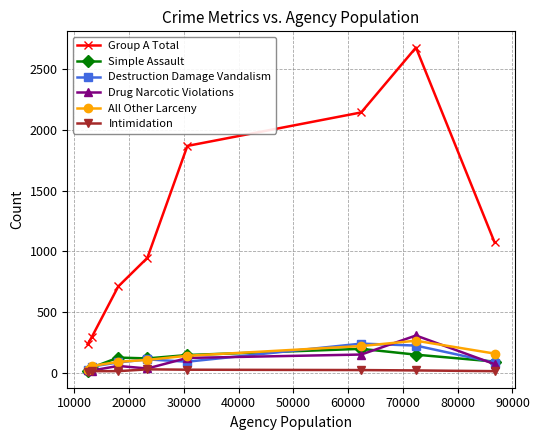

What is the maximum value for All Other Larceny?

263